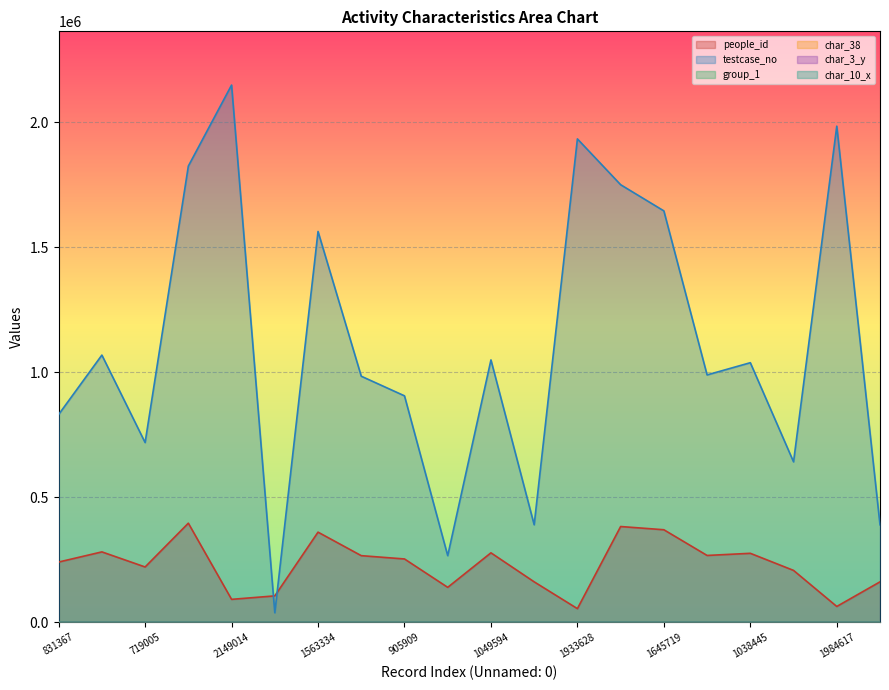

What is the label of the 13th point from the left?

1933628